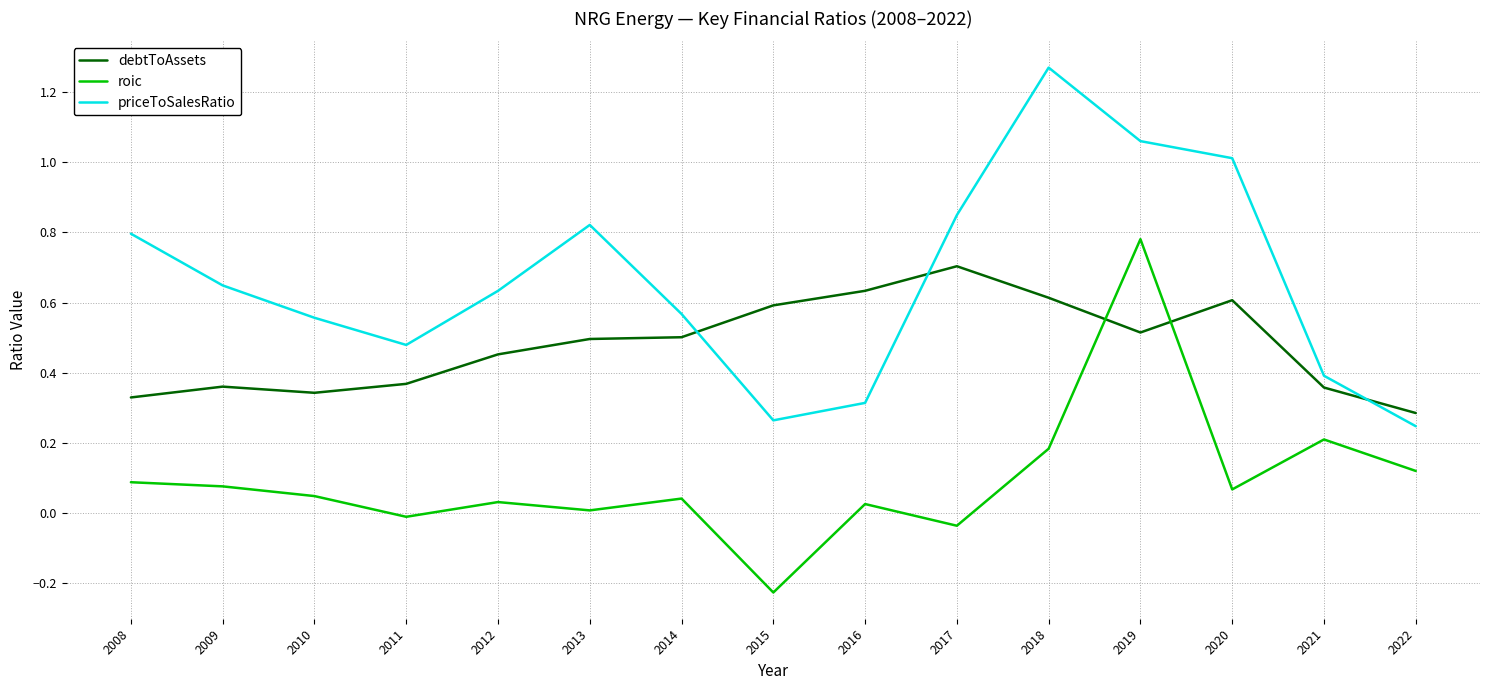

Which series has the largest range (max minus min)?

priceToSalesRatio